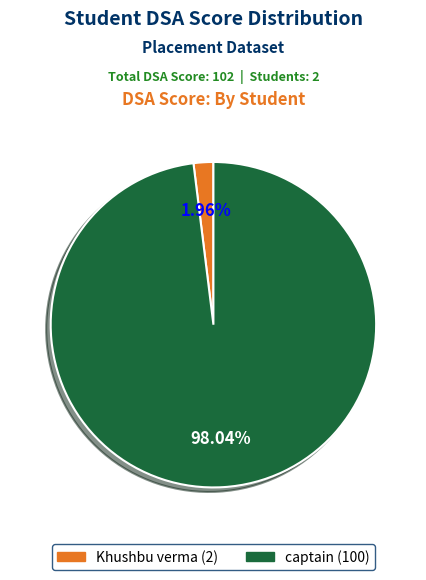

Which slice is the largest?

captain